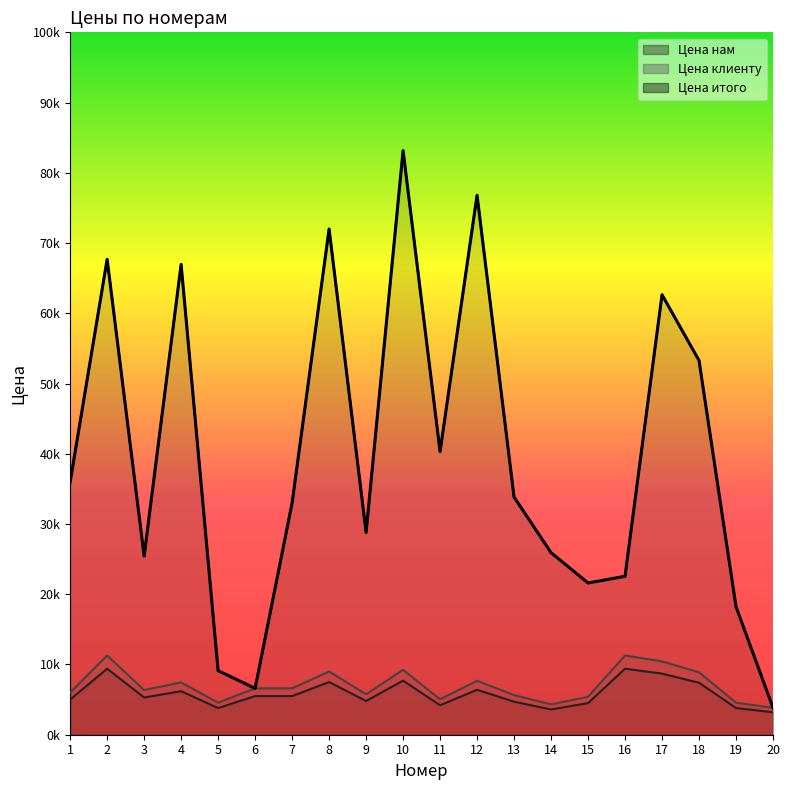

The Цена клиенту series shows 2565 at 3. True or false?

False